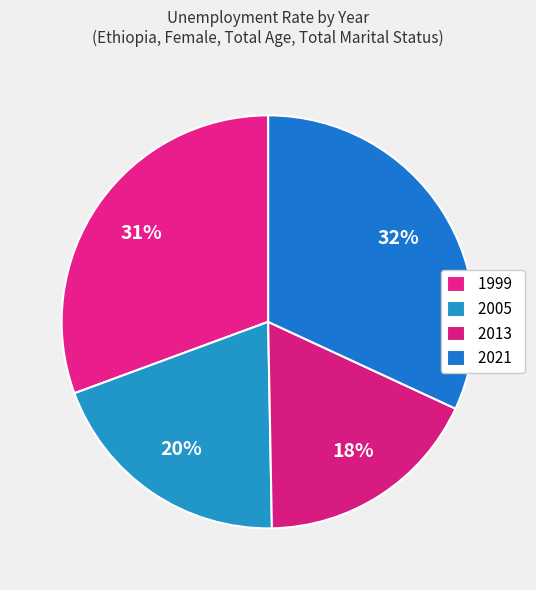

How many segments does this pie chart have?

4